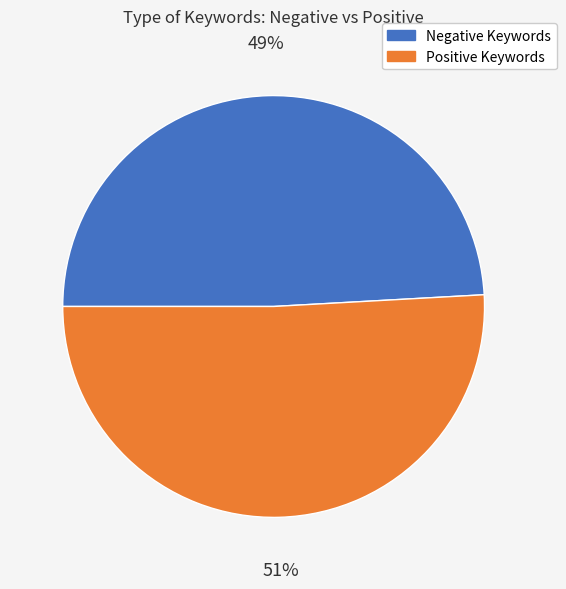

Is the sum of Negative Keywords and Positive Keywords greater than half?

Yes